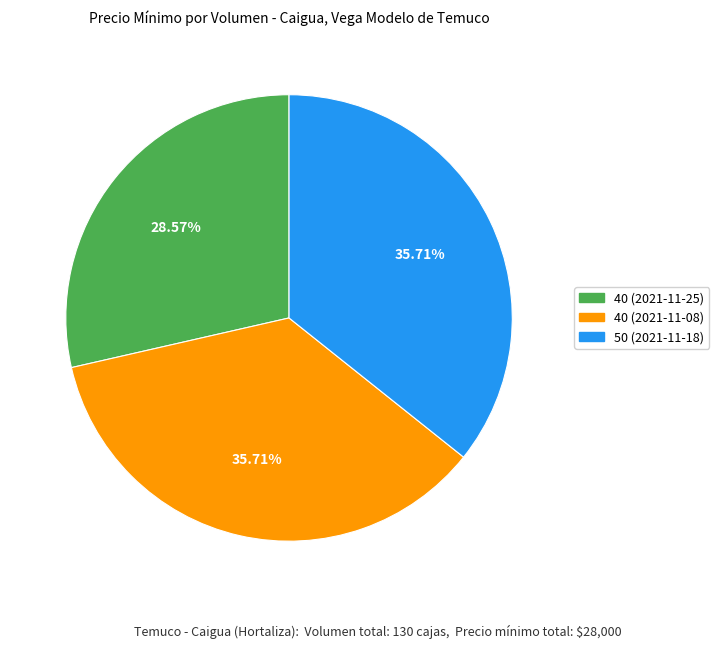

How many segments does this pie chart have?

3